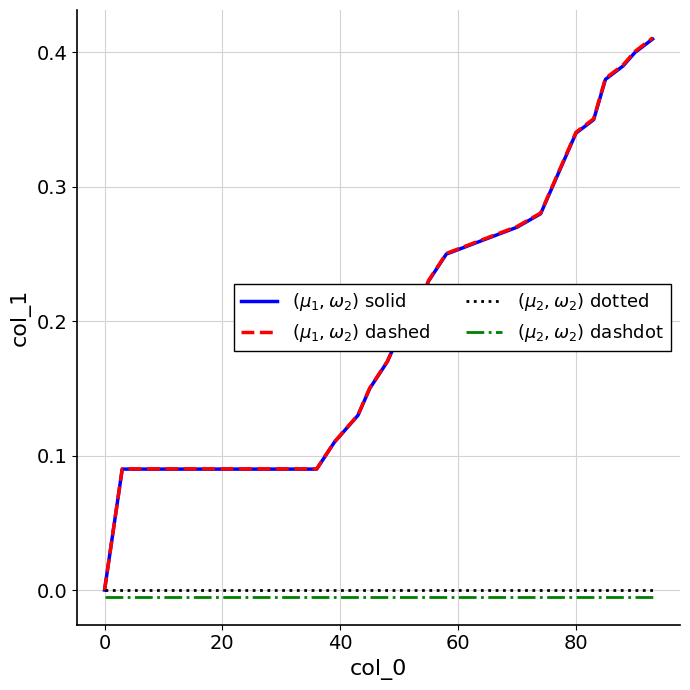

What are all the series names shown in the legend?

$(\mu_1,\omega_2)$ solid, $(\mu_1,\omega_2)$ dashed, $(\mu_2,\omega_2)$ dotted, $(\mu_2,\omega_2)$ dashdot